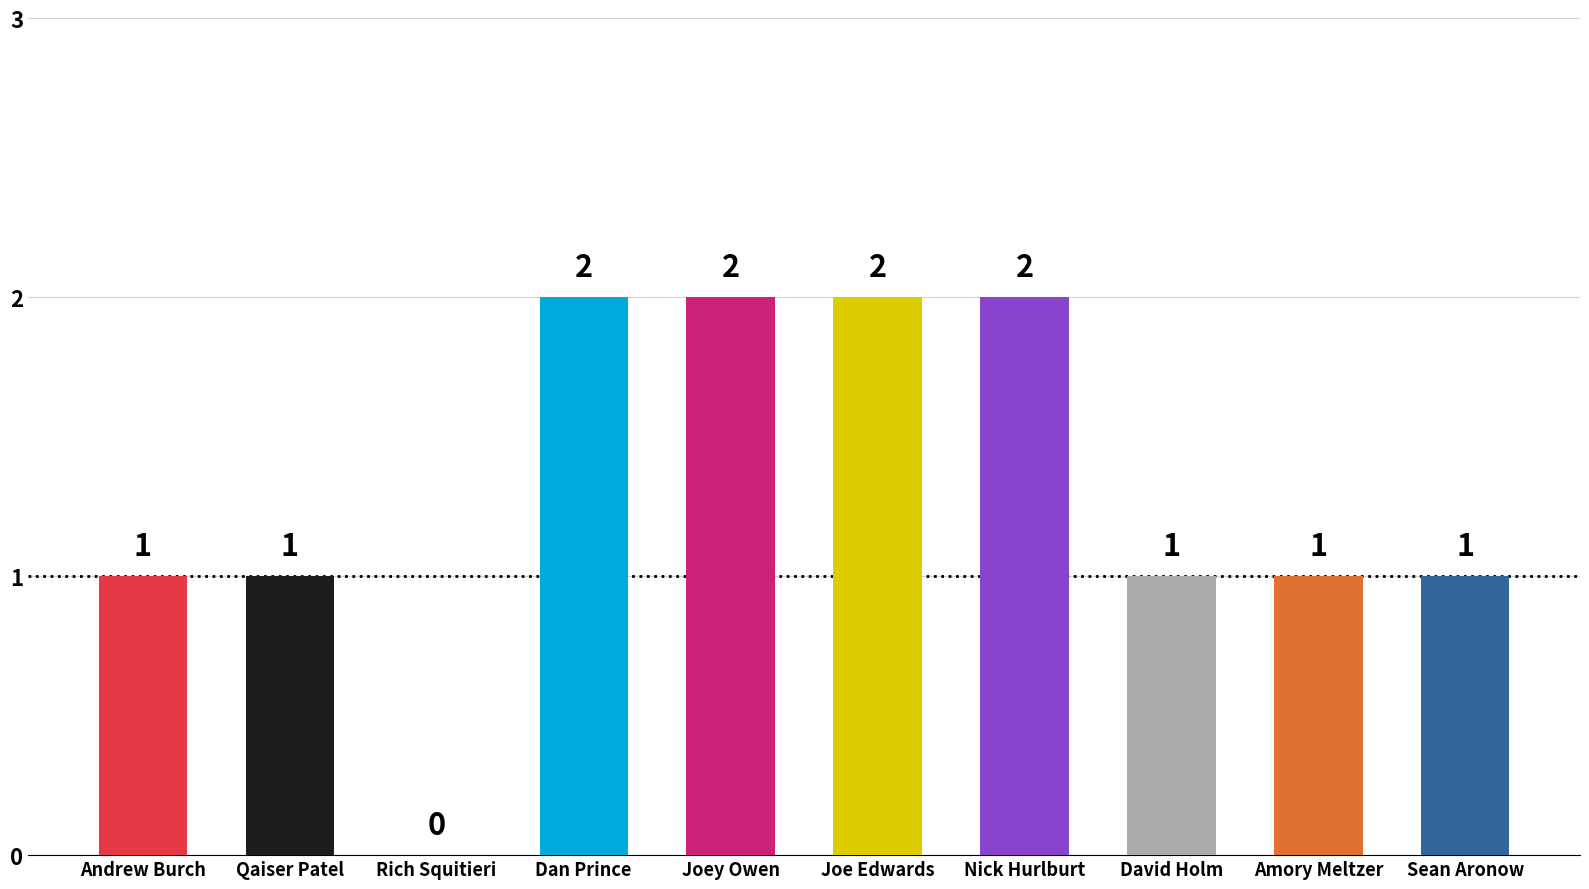

What is the maximum value shown in the chart?

2